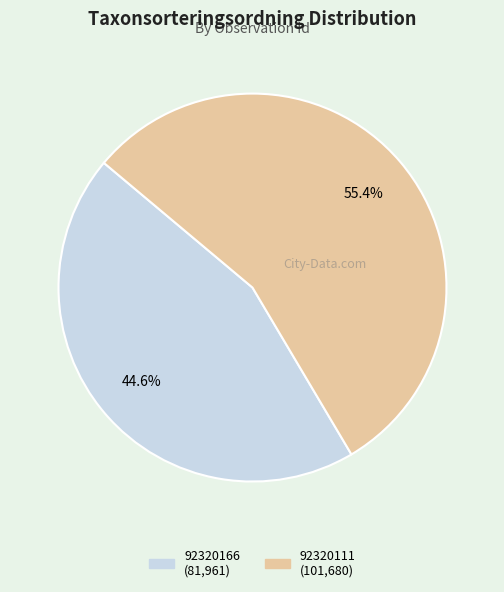

To the nearest percent, what is the difference between the 92320111 and 92320166 slice percentages?

11%